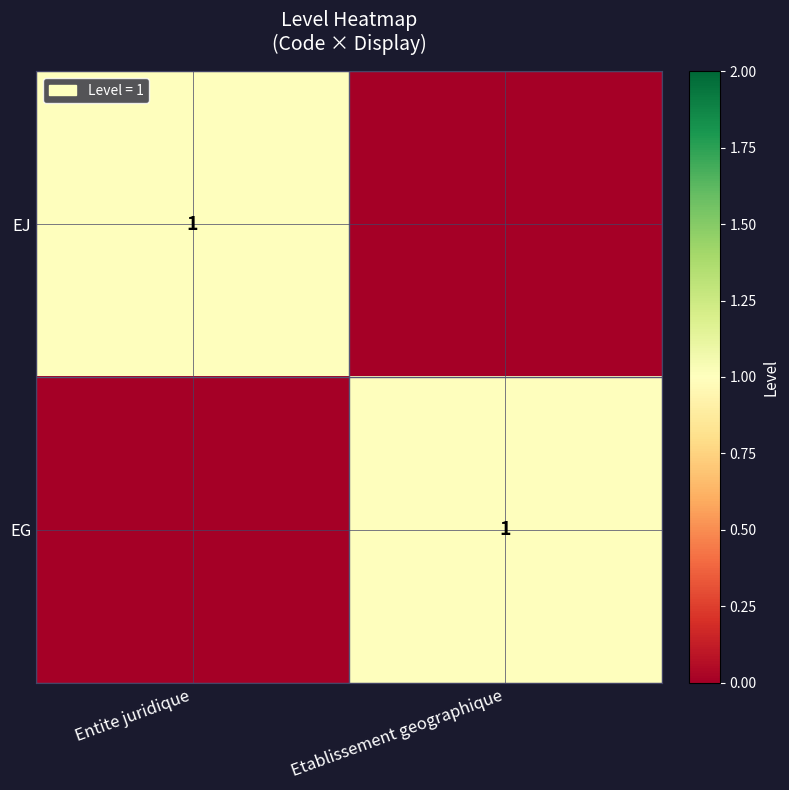

How many series are shown in this chart?

2